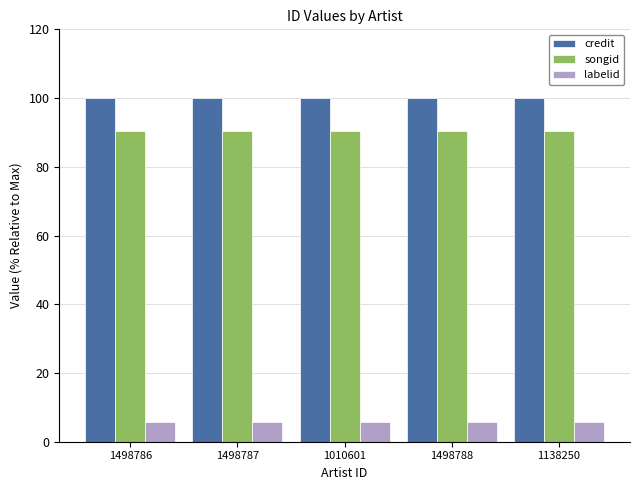

What is the minimum value shown in the chart?

5.6